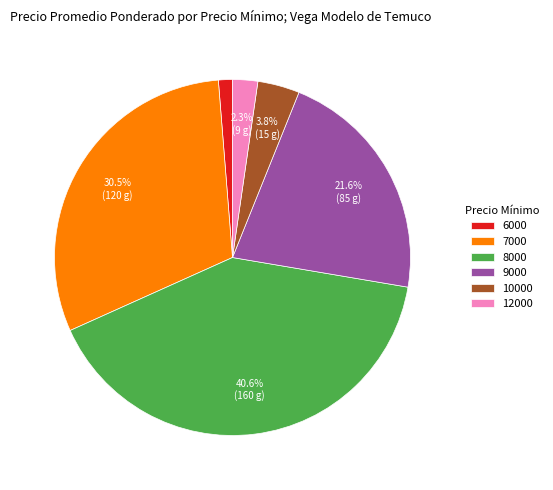

What is the ratio of the value at 7000 to the value at 10000?

8.0